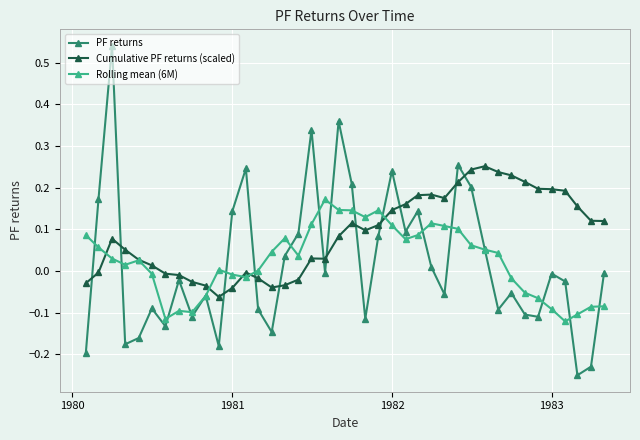

What are all the series names shown in the legend?

PF returns, Cumulative PF returns (scaled), Rolling mean (6M)